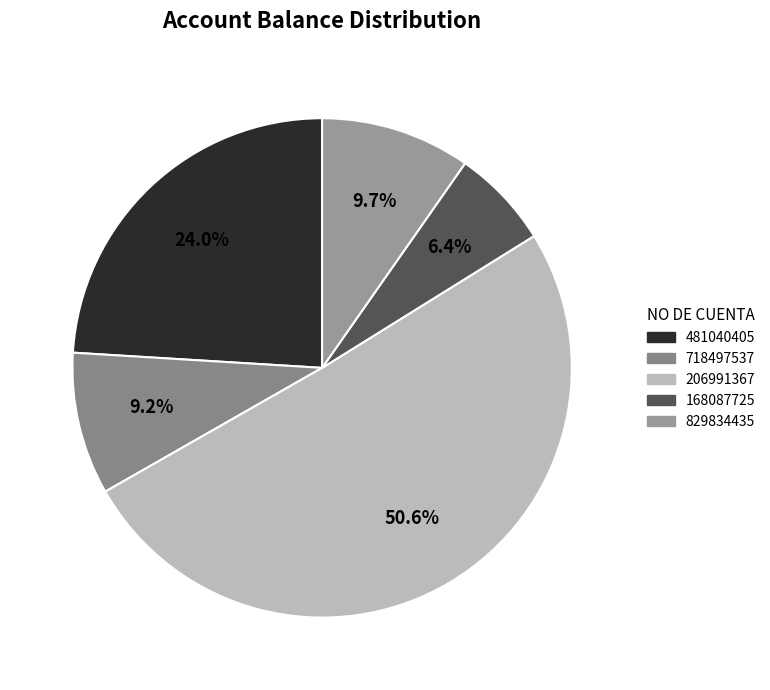

The 206991367 slice represents 40% of the pie. True or false?

False